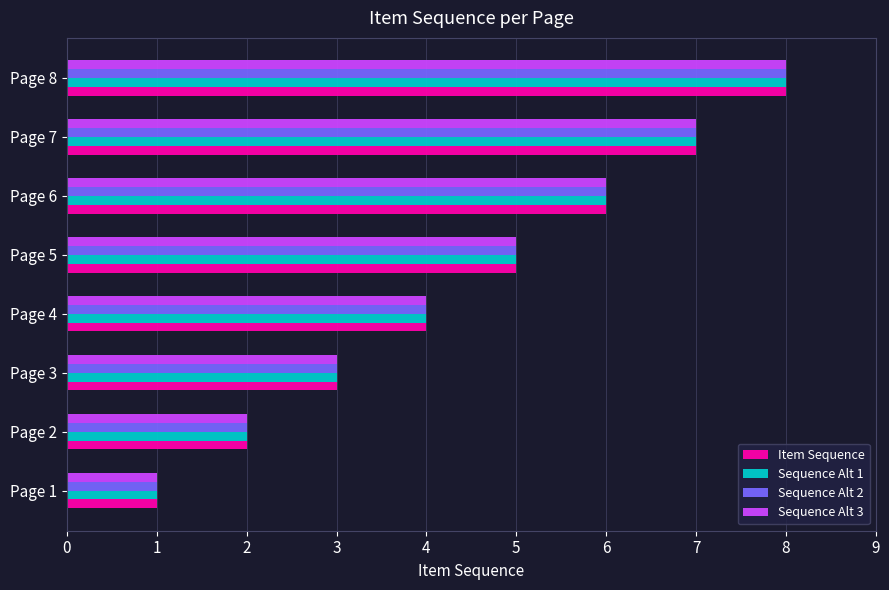

What is the smallest value displayed?

1